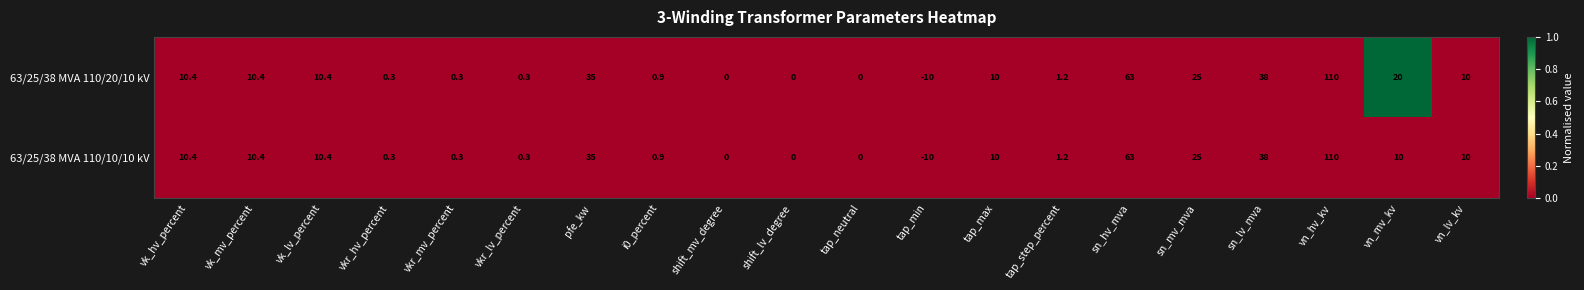

How many data points in 63/25/38 MVA 110/20/10 kV are less than 10?

9